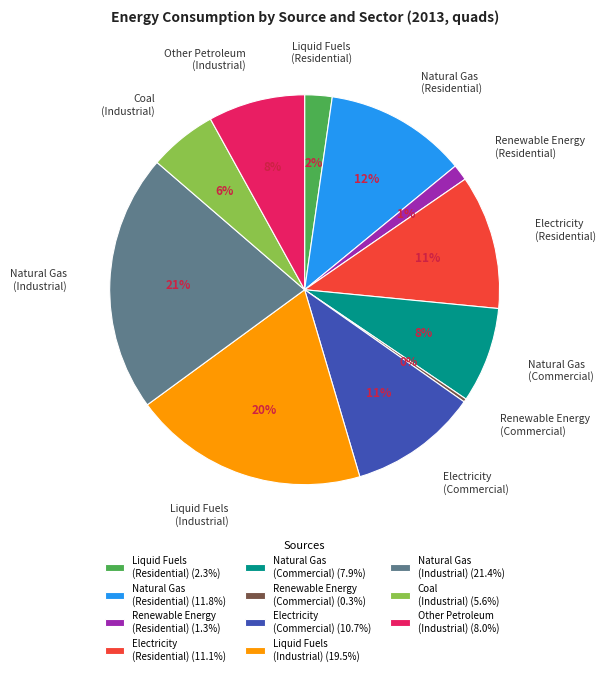

Which has a higher value, Coal (Industrial) or Renewable Energy (Residential)?

Coal (Industrial)